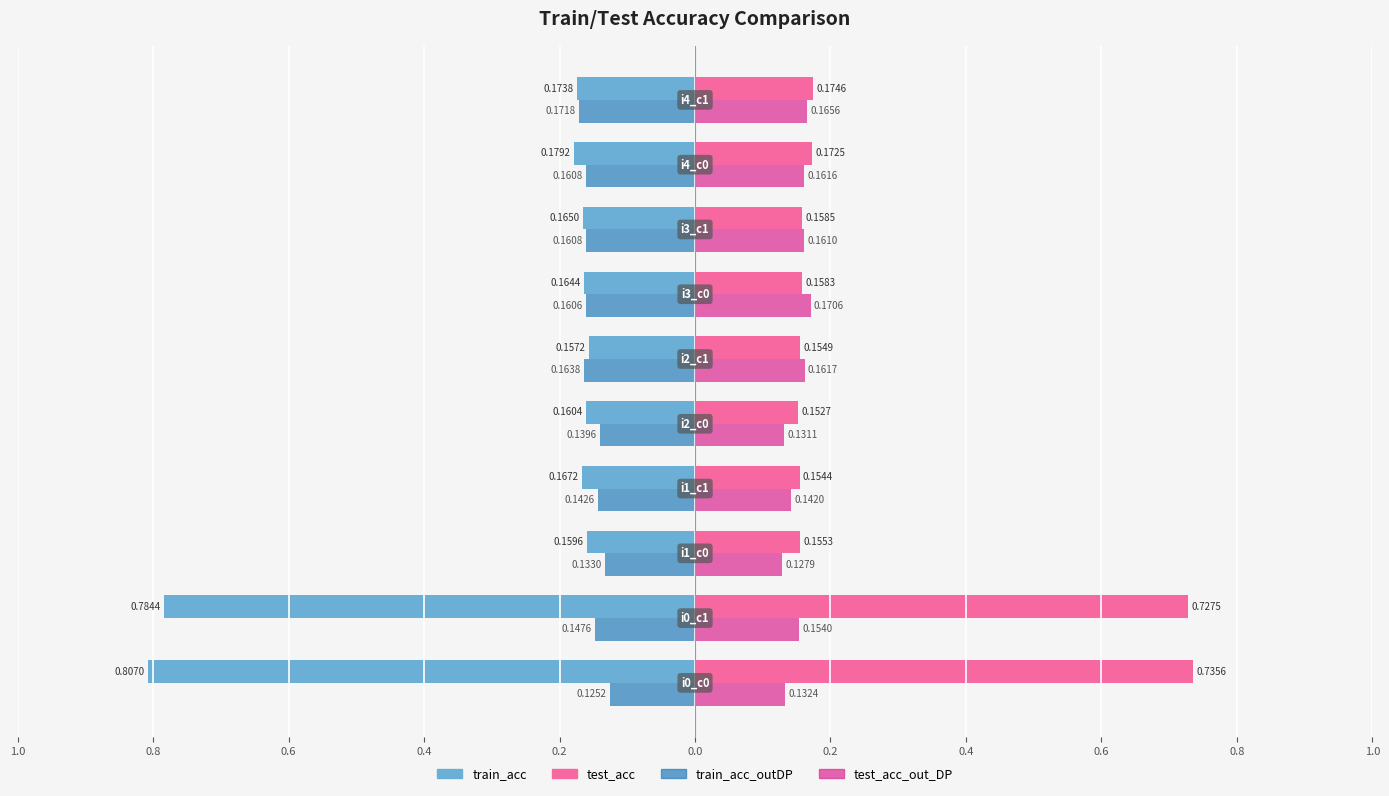

What are all the series names shown in the legend?

train_acc, test_acc, train_acc_outDP, test_acc_out_DP